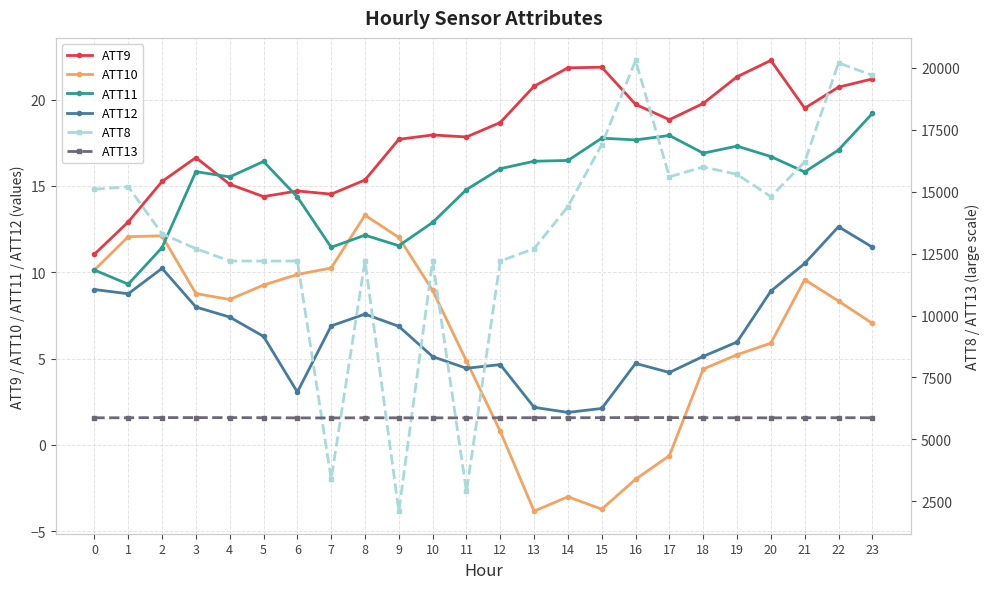

At how many categories does at least one series exceed 5713?

24